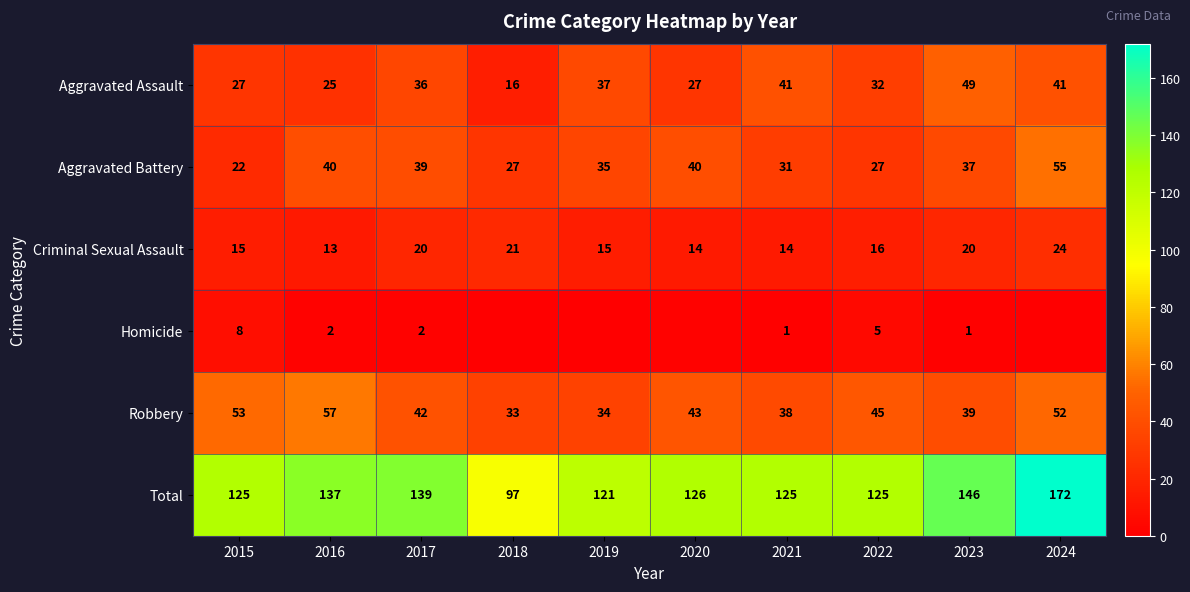

At which label does Robbery reach its minimum?

2018